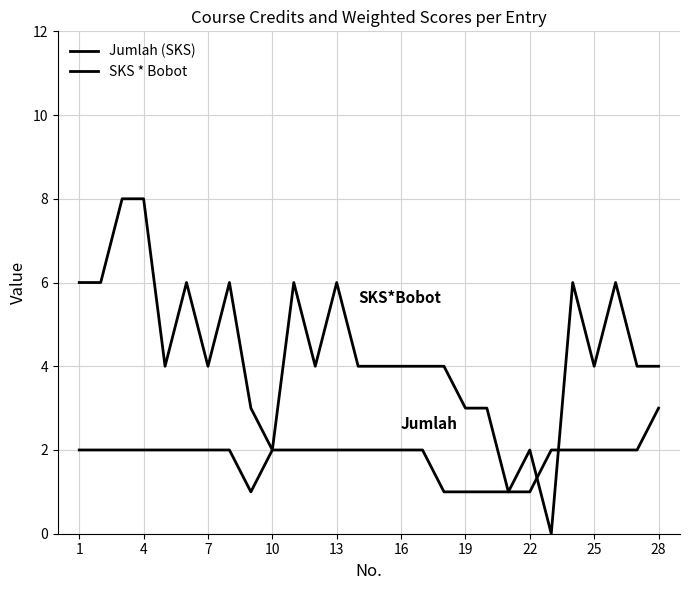

Does the chart have visible grid lines?

Yes